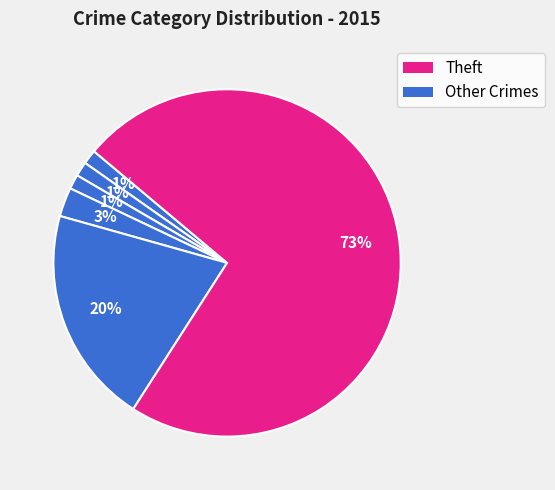

Count the number of slices in the pie.

6